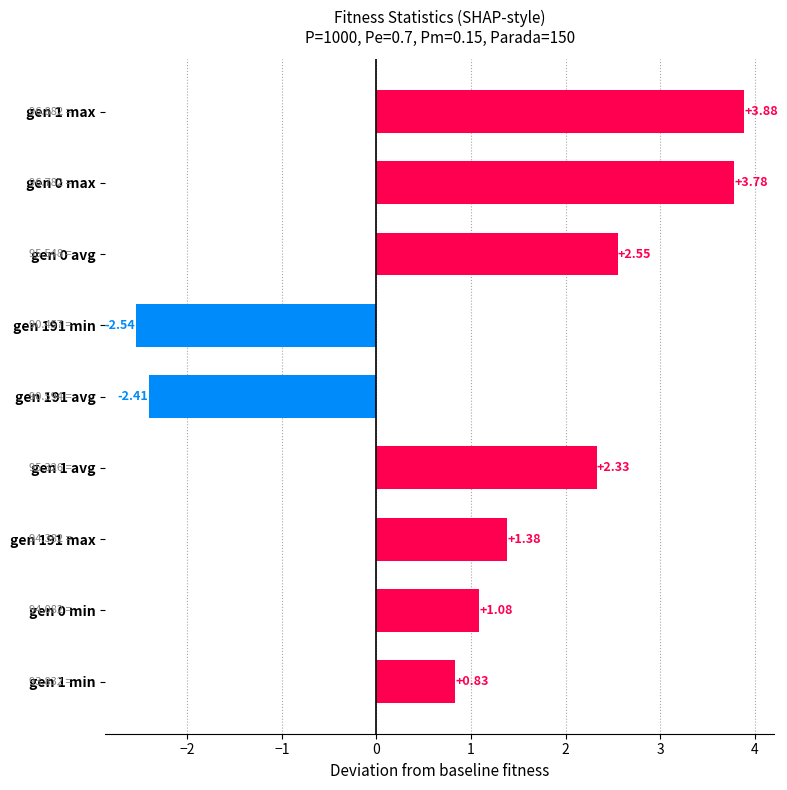

What is the change in value from gen 191 min to gen 1 avg?

+4.9